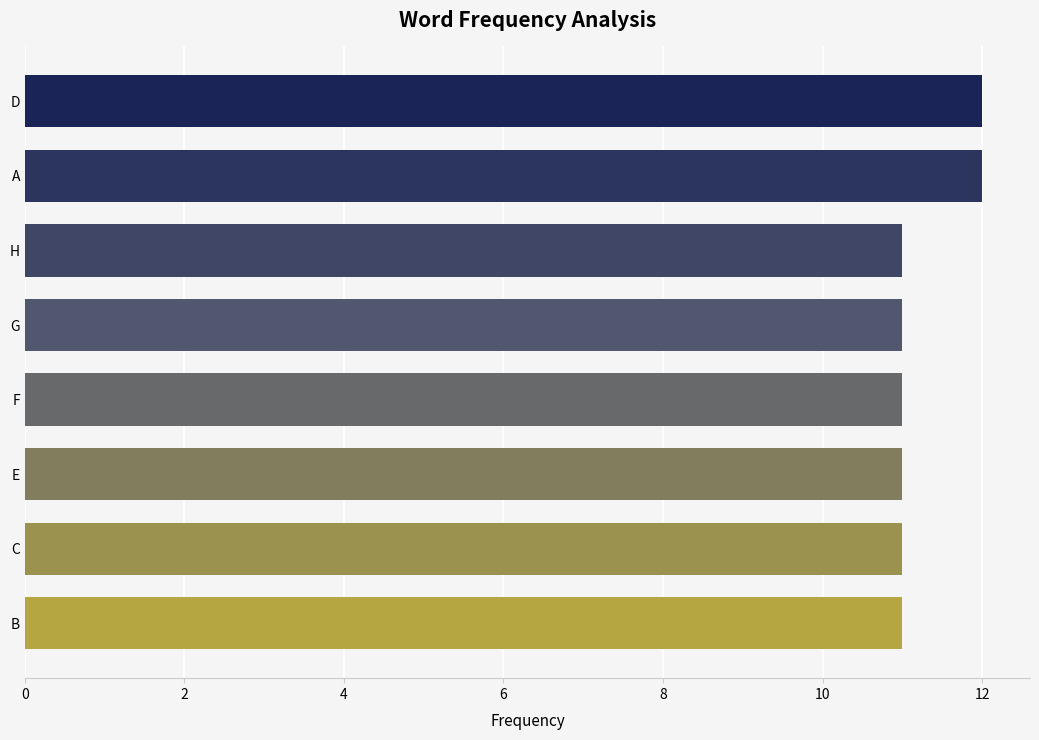

What is the approximate value at E?

11